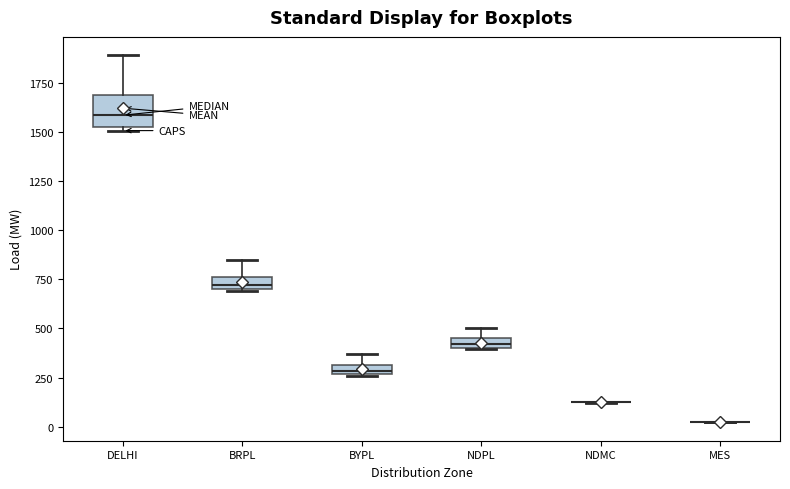

Which box is the tallest, from its lower edge to its upper edge?

DELHI